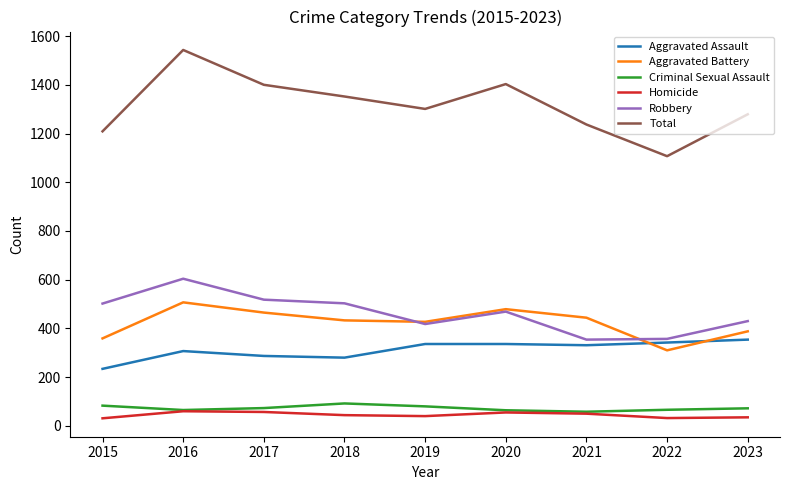

How many lines are shown in the chart?

6